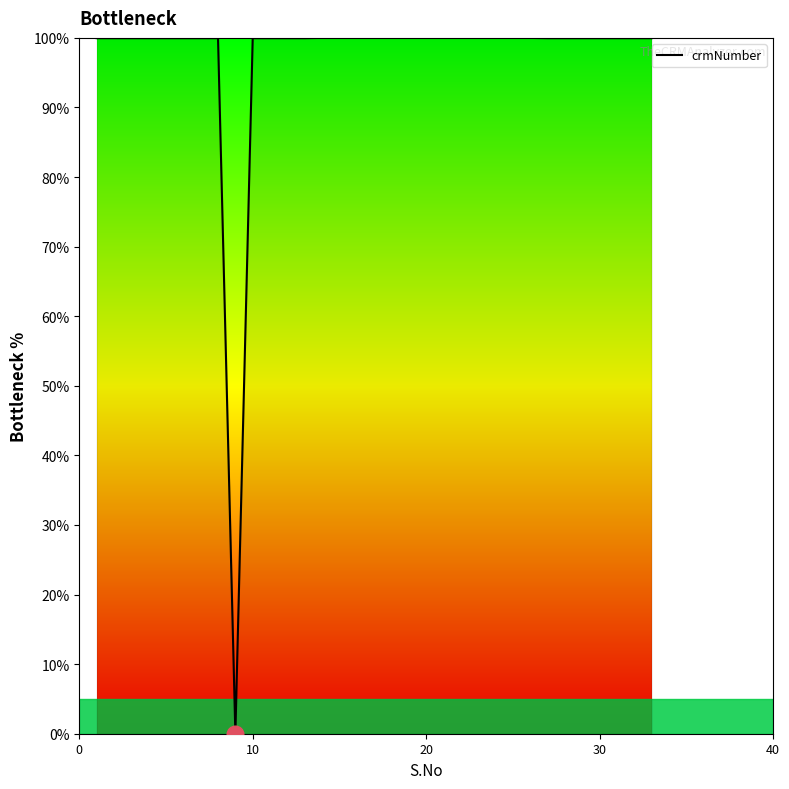

What is the difference between the second highest and minimum values?

100.0